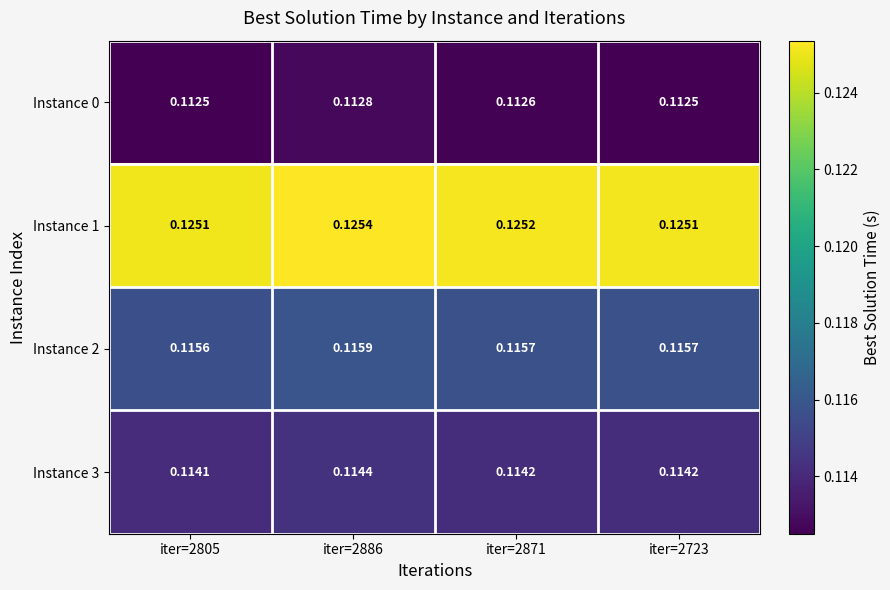

Which series has the largest total across all categories?

Instance 1